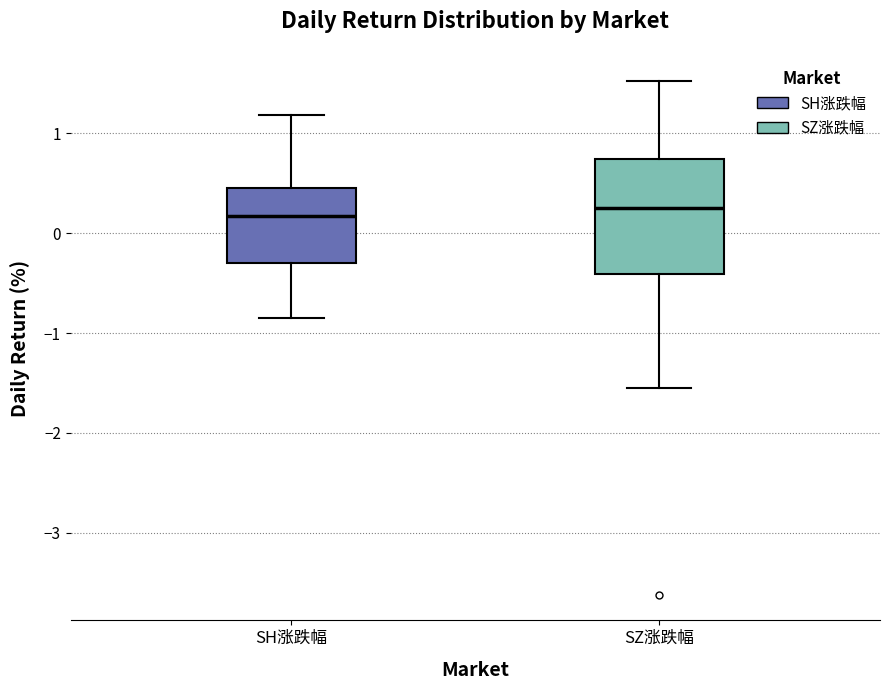

Where is the lower edge of the box for SH涨跌幅 on the y-axis? The values are not printed on the chart, so give them approximately, as read against the axis.

-0.3